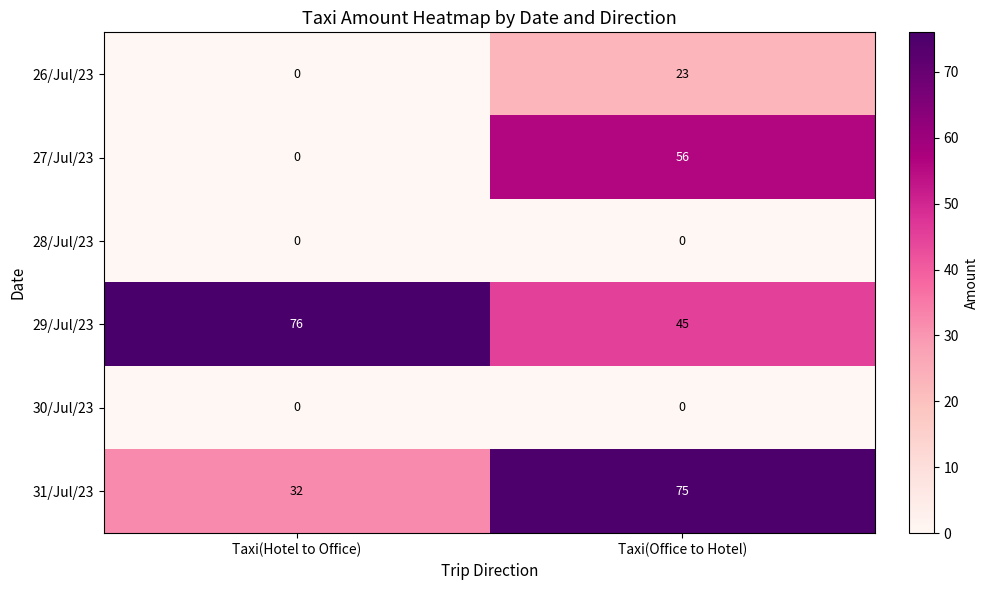

Rank the categories by 26/Jul/23 value from lowest to highest.

Taxi(Hotel to Office), Taxi(Office to Hotel)